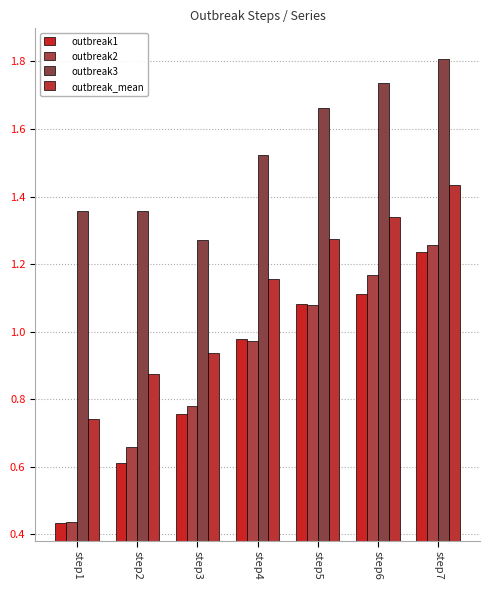

How many data points does each series have?

7